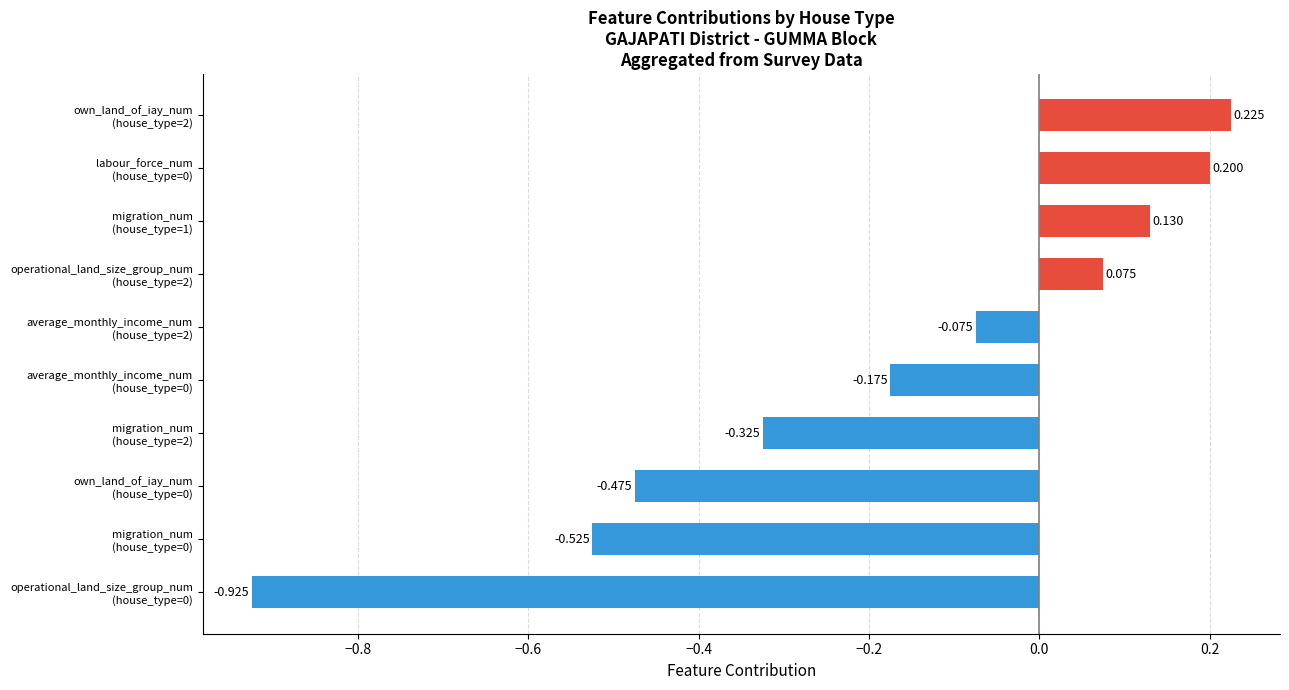

How many data points are less than 0?

6